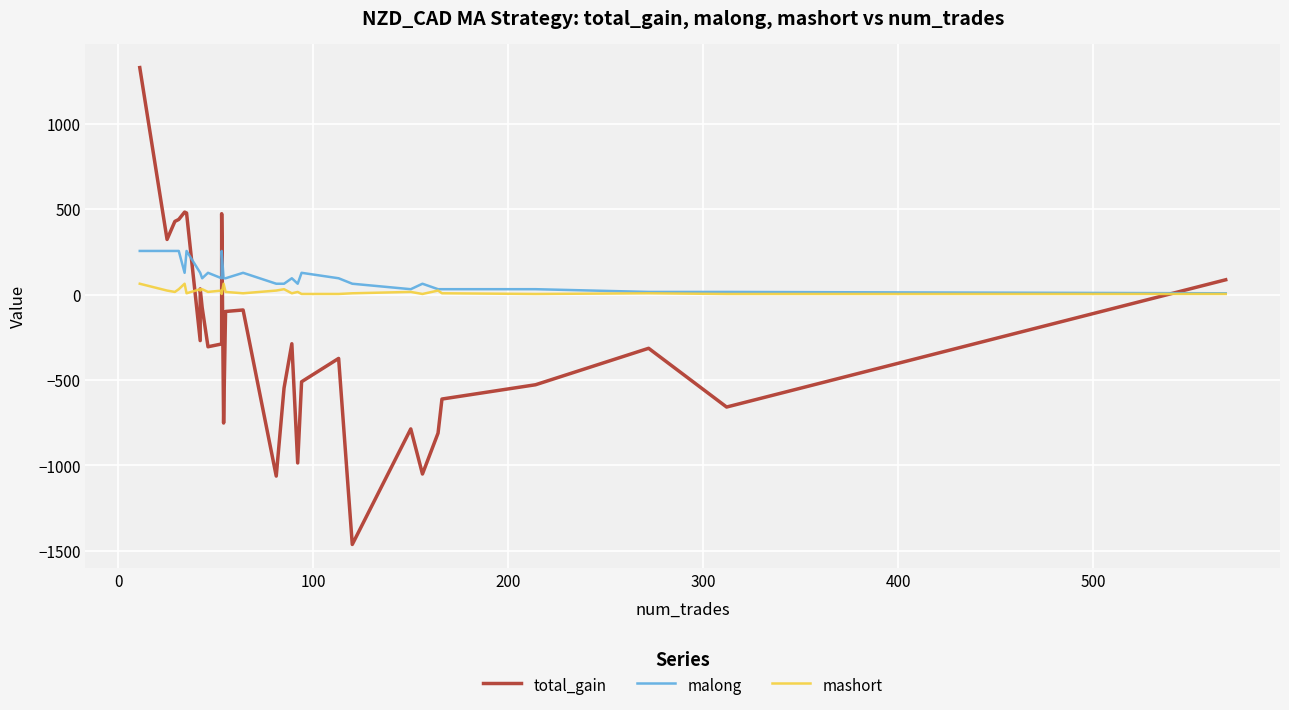

Reading left to right, list all the values displayed in this chart.

total_gain: 1330.0	323.4	429.0	440.6	483.6	478.2	-269.1	33.6	-74.9	-305.2	-288.8	474.2	-751.8	-98.5	-89.7	-1062.7	-547.2	-287.4	-985.7	-510.1	-373.4	-1463.2	-786.4	-1050.5	-810.8	-611.4	-527.7	-314.2	-658.2	87.2
malong: 256.0	256.0	256.0	256.0	128.0	256.0	128.0	128.0	96.0	128.0	96.0	256.0	96.0	96.0	128.0	64.0	64.0	96.0	64.0	128.0	96.0	64.0	32.0	64.0	32.0	32.0	32.0	16.0	16.0	8.0
mashort: 64.0	24.0	16.0	32.0	64.0	8.0	32.0	24.0	32.0	16.0	24.0	4.0	64.0	16.0	8.0	24.0	32.0	8.0	16.0	4.0	4.0	8.0	16.0	4.0	24.0	8.0	4.0	8.0	4.0	4.0